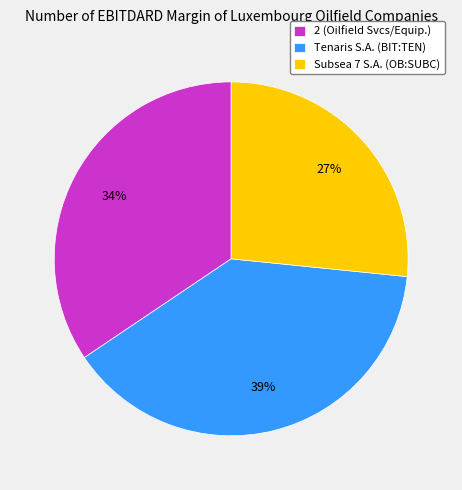

Which has a higher value, 2 (Oilfield Svcs/Equip.) or Subsea 7 S.A. (OB:SUBC)?

2 (Oilfield Svcs/Equip.)